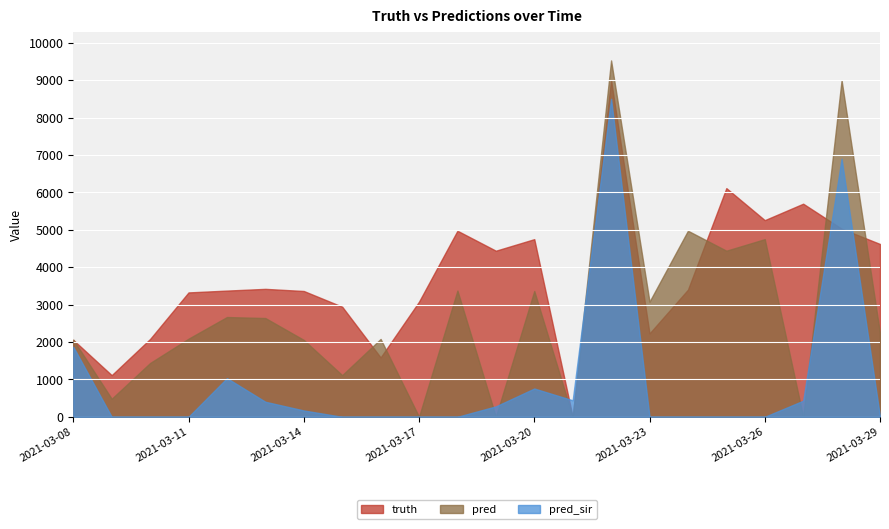

At which category does the chart reach its minimum across all series?

2021-03-21